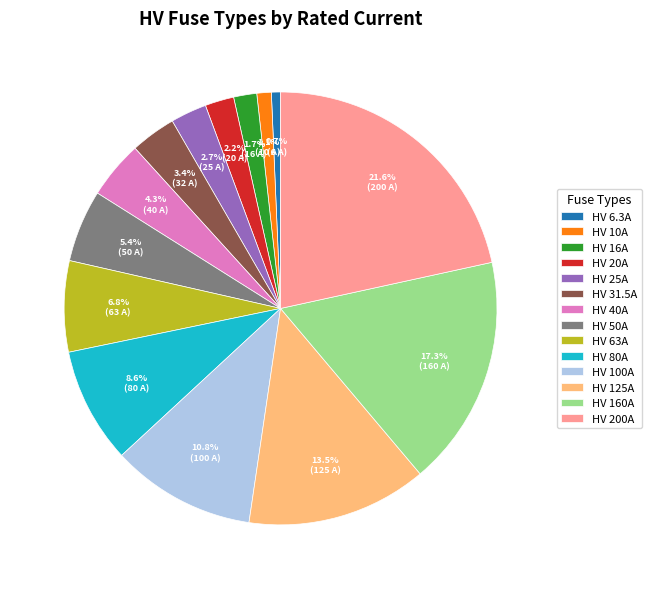

What is the largest slice in the pie chart?

HV 200A